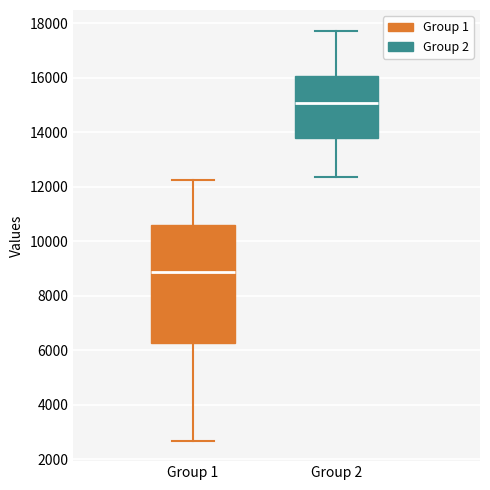

Reading left to right, transcribe this box plot: for each box, give where its median line is, the range the box spans, and where its two whiskers end, as read against the y-axis. The values are not printed on the chart, so give them approximately, as read against the axis.

Group 1: median 8800, box 6200 to 10600, whiskers 2600 to 12200
Group 2: median 15000, box 13800 to 16000, whiskers 12400 to 17800